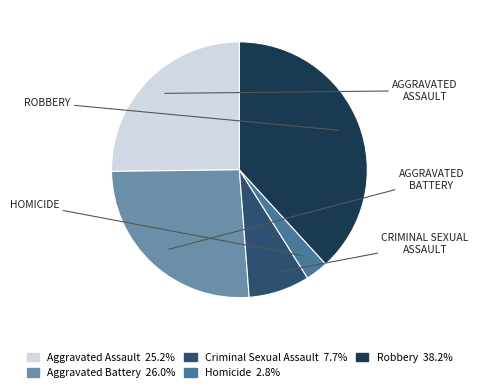

Is the sum of Aggravated Battery and Robbery greater than half?

Yes